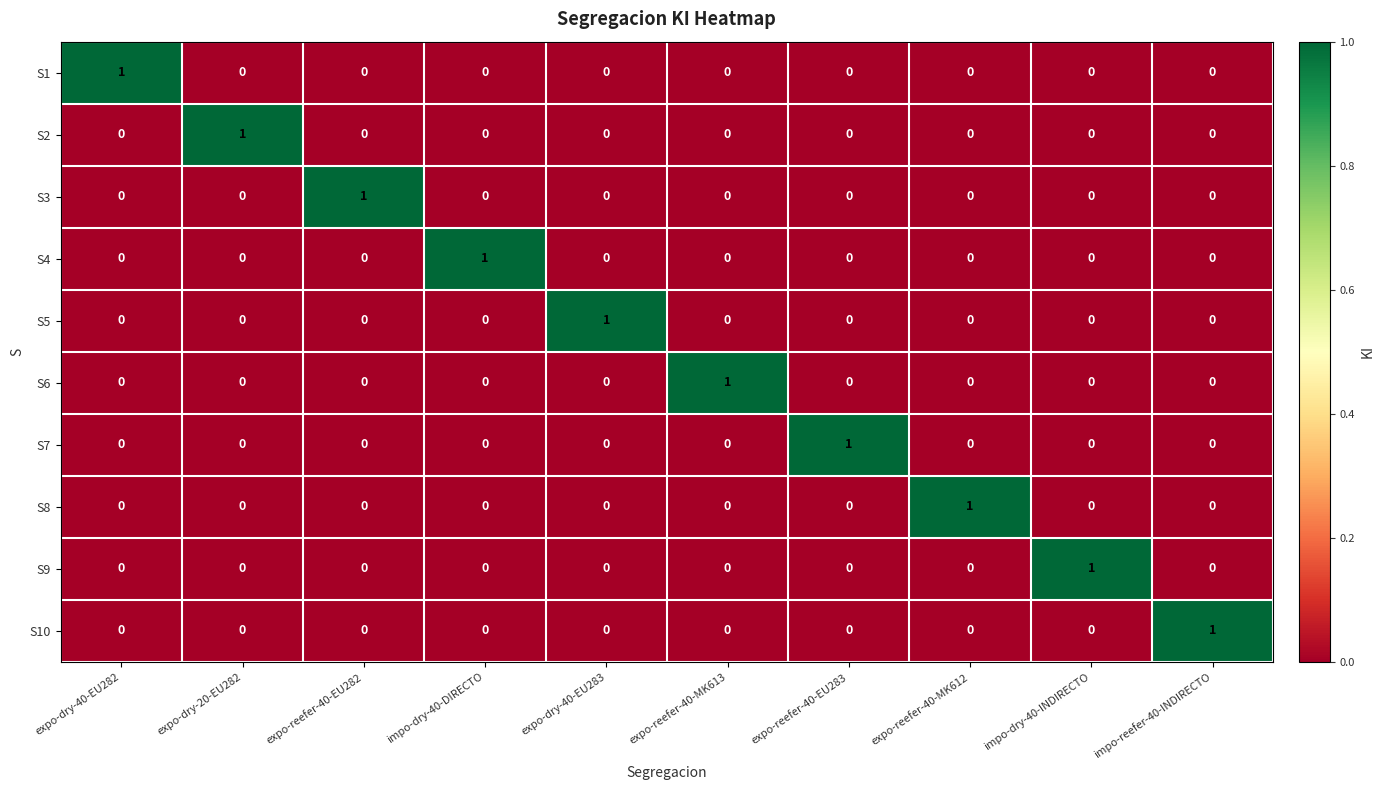

Count the number of categories in the chart.

10